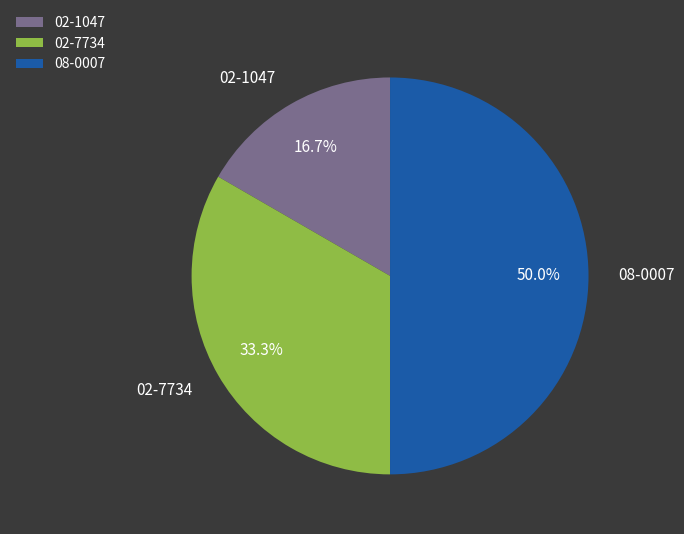

To the nearest percent, what is the combined percentage of 02-1047 and 02-7734?

50%